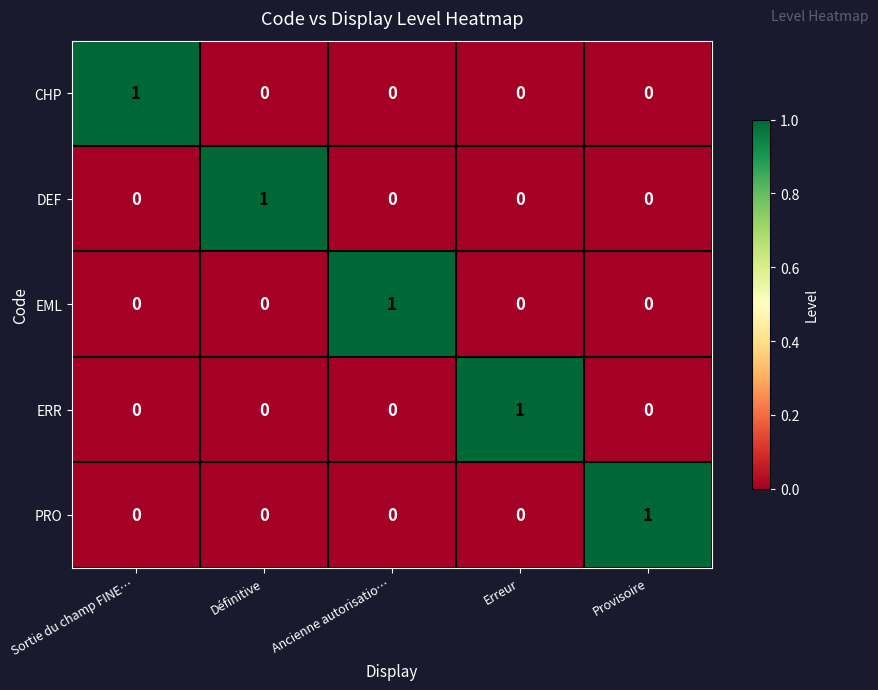

Is the value of CHP at Ancienne autorisatio… greater than the value of DEF at Définitive?

No